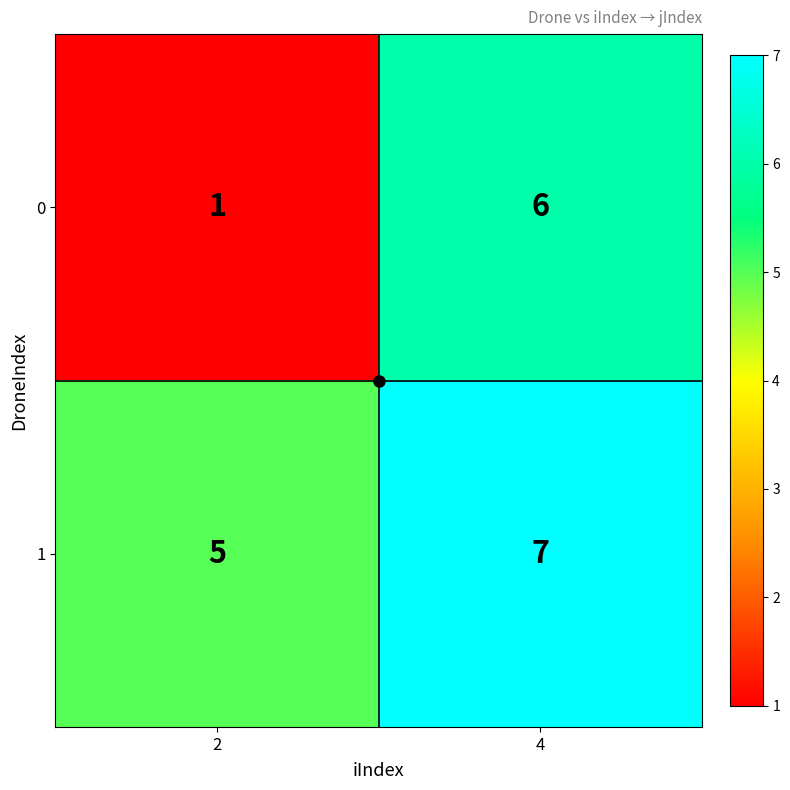

Which label corresponds to the largest value in the chart?

4